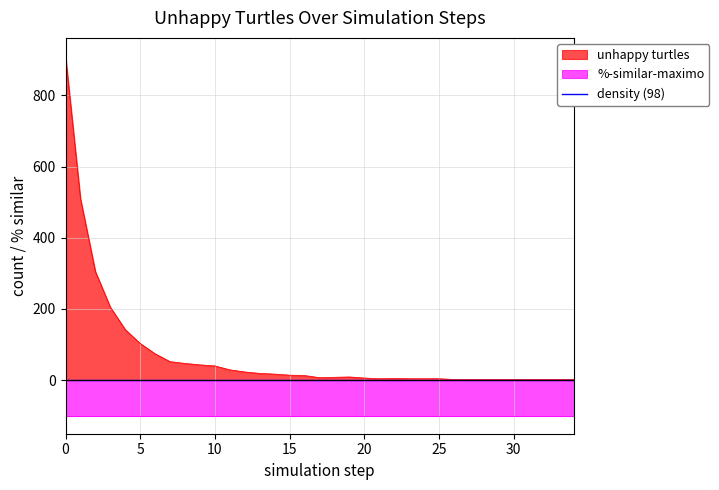

Count the number of values greater than 9.

17